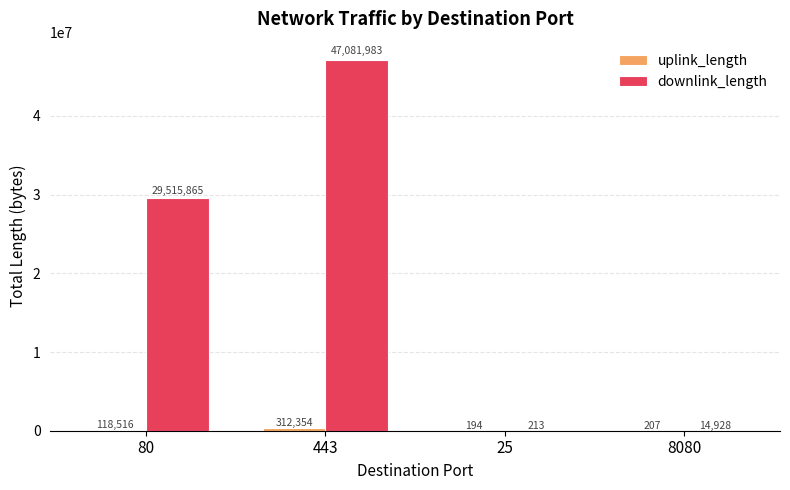

What is the sum of the downlink_length values at 8080 and 80?

29530793